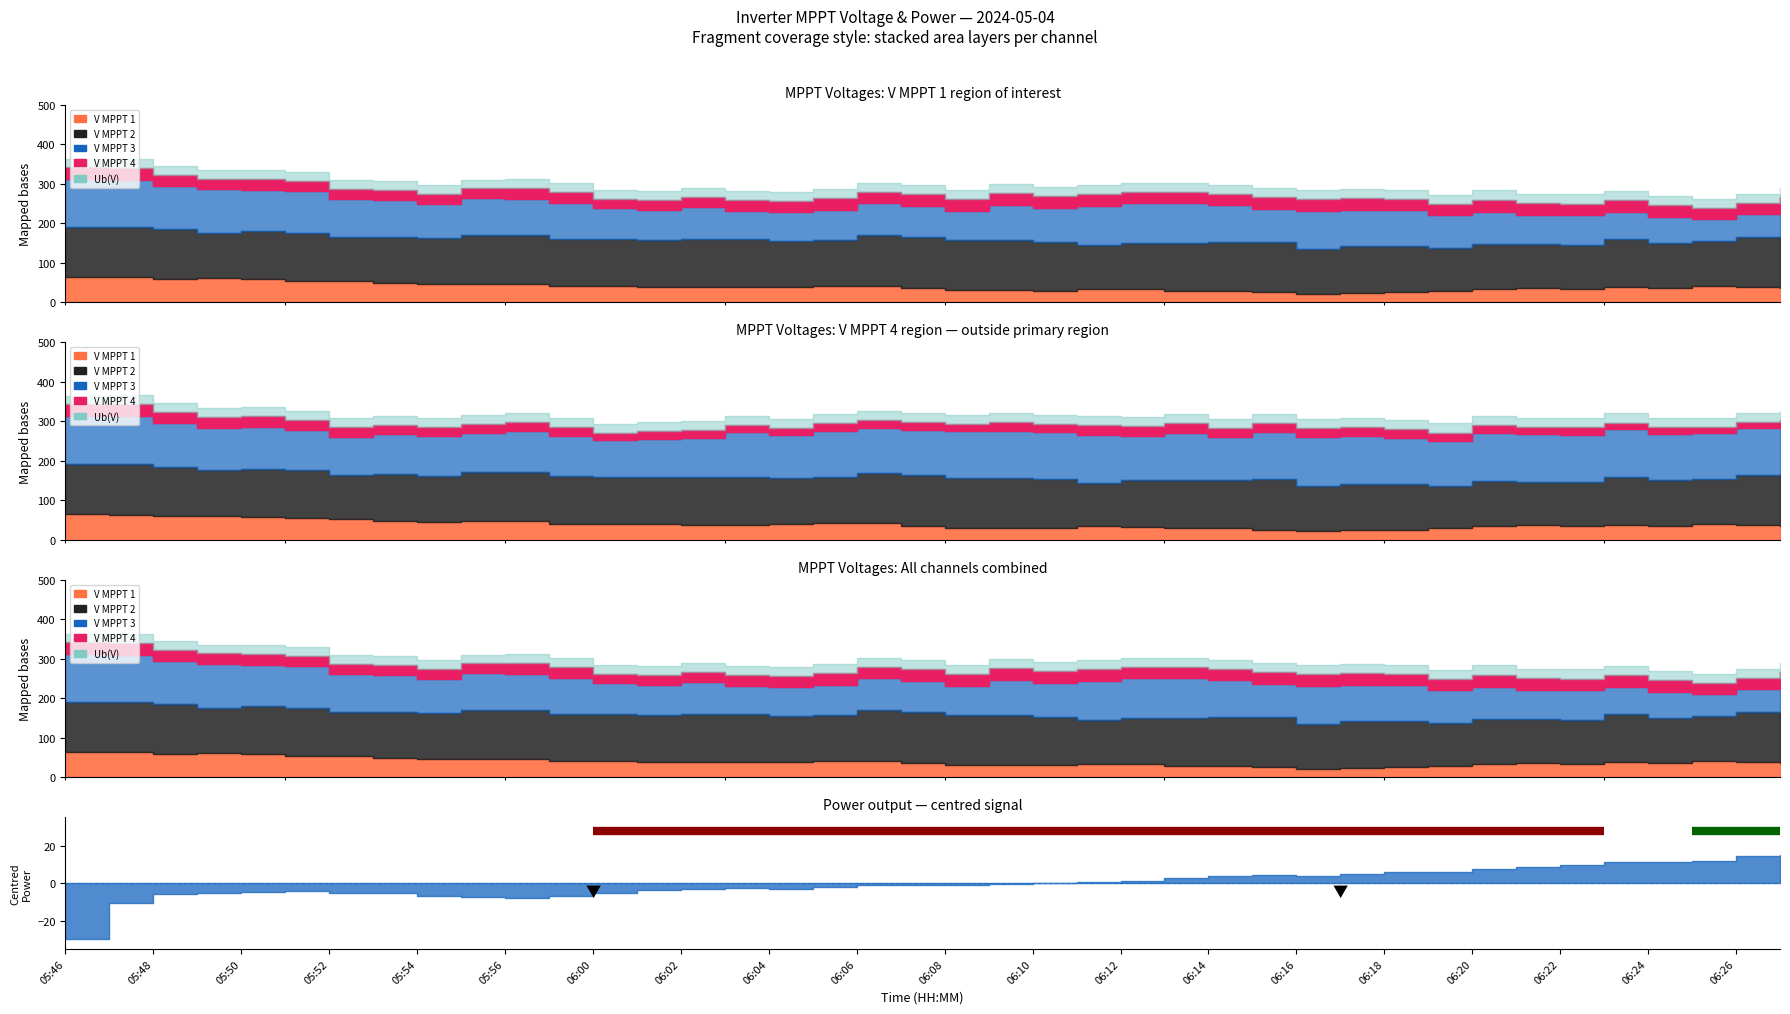

How many interior local valleys does the Ub(V) series have?

12